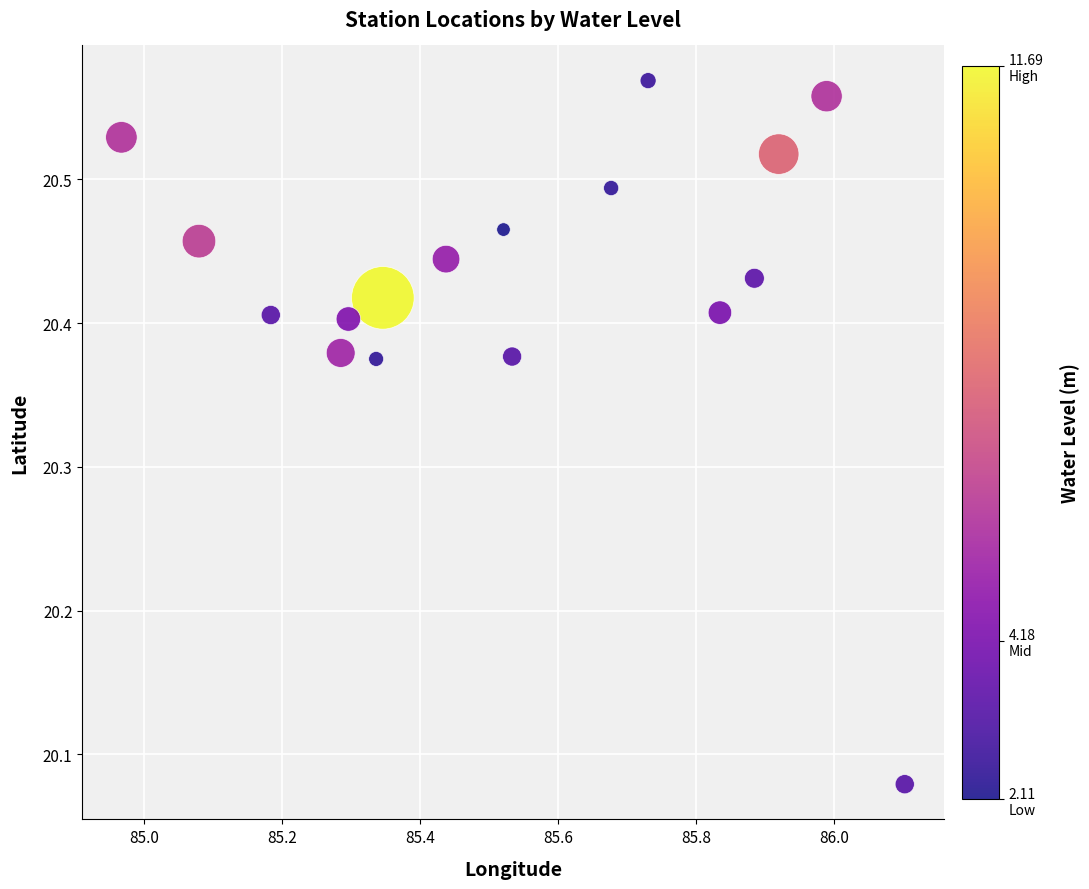

What is the range of Y values (max minus min)?

0.5